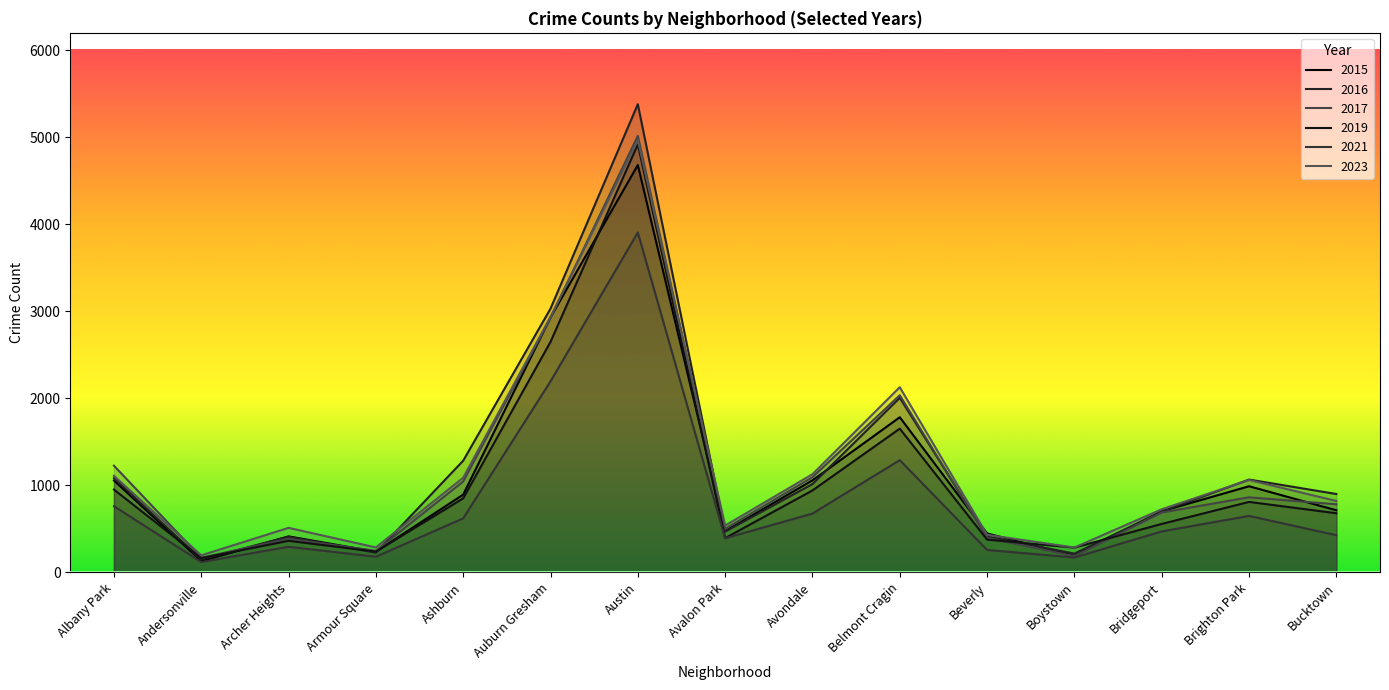

Between Boystown and Bridgeport, which is larger?

Bridgeport